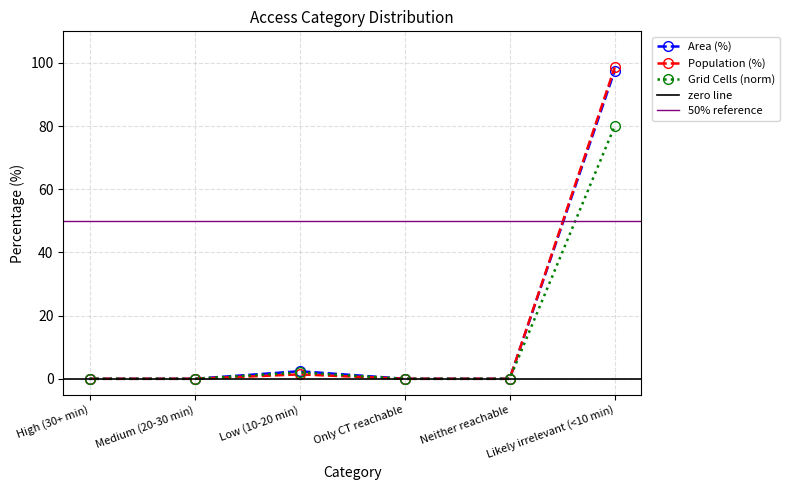

What is the difference between the second highest and second lowest values in the Population (%) series?

1.4